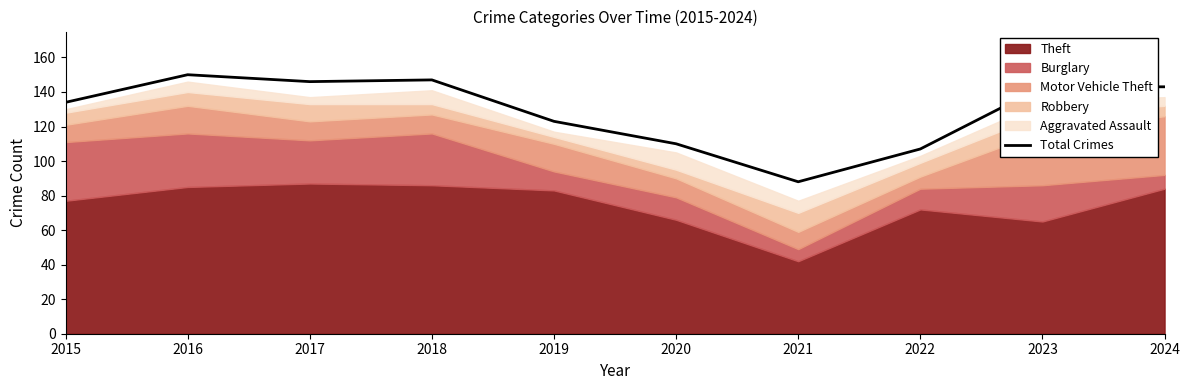

Reading left to right, list all the values displayed in this chart.

2015=134	2016=150	2017=146	2018=147	2019=123	2020=110	2021=88	2022=107	2023=143	2024=143